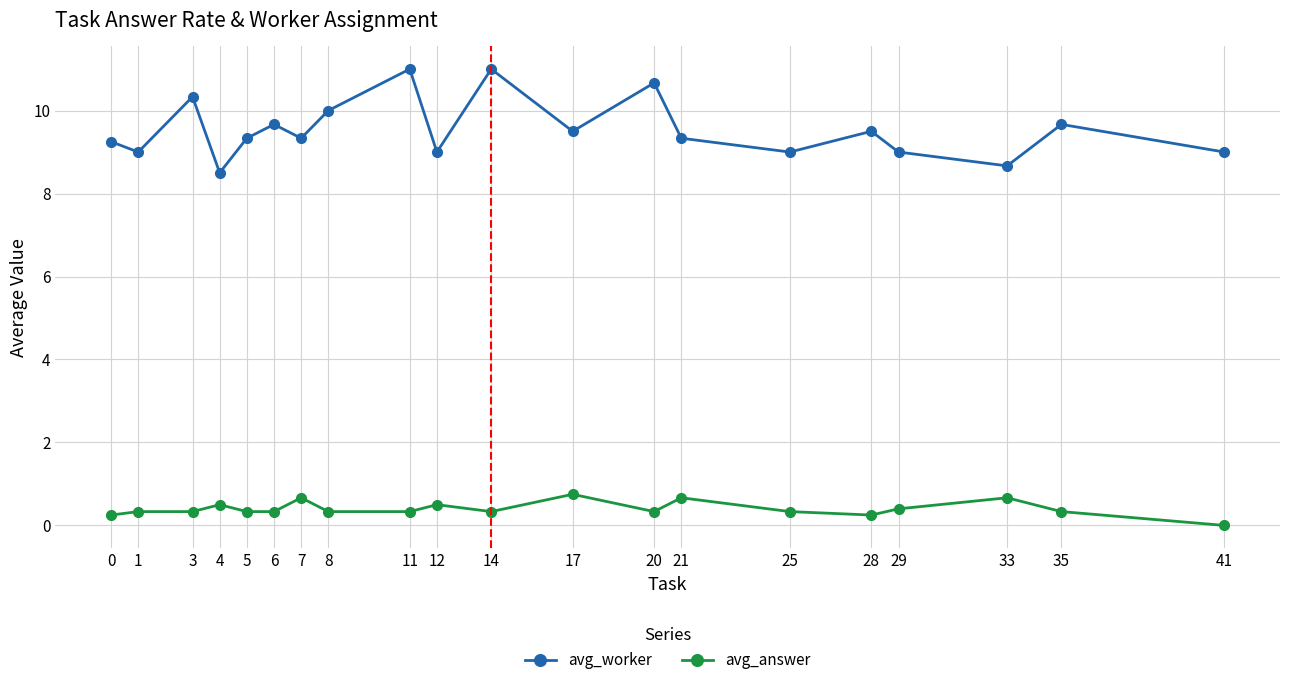

At 8, list the series in order from smallest to largest.

avg_answer, avg_worker